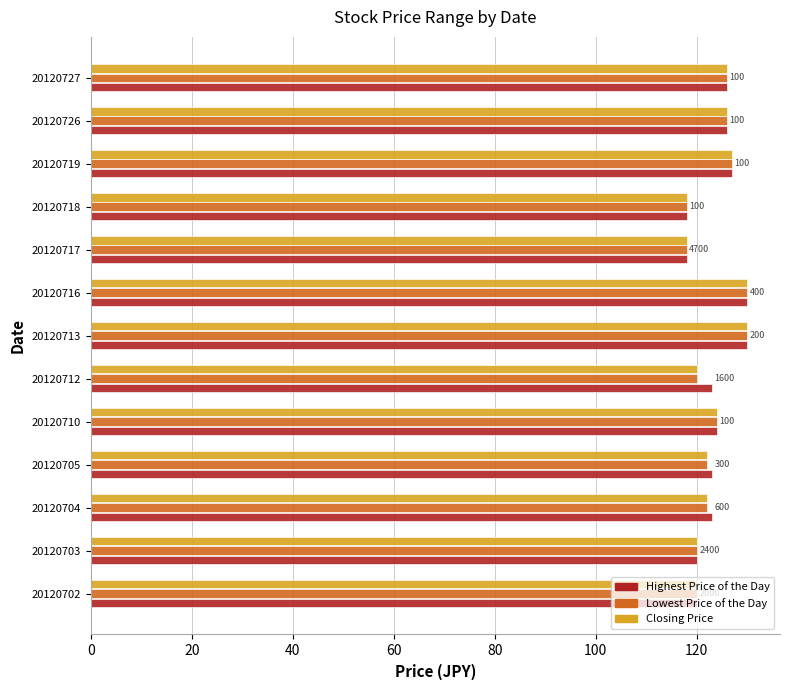

How many categories are shown in the chart?

13